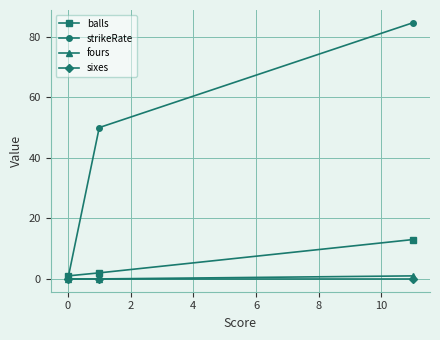

Which series has the largest range (max minus min)?

strikeRate